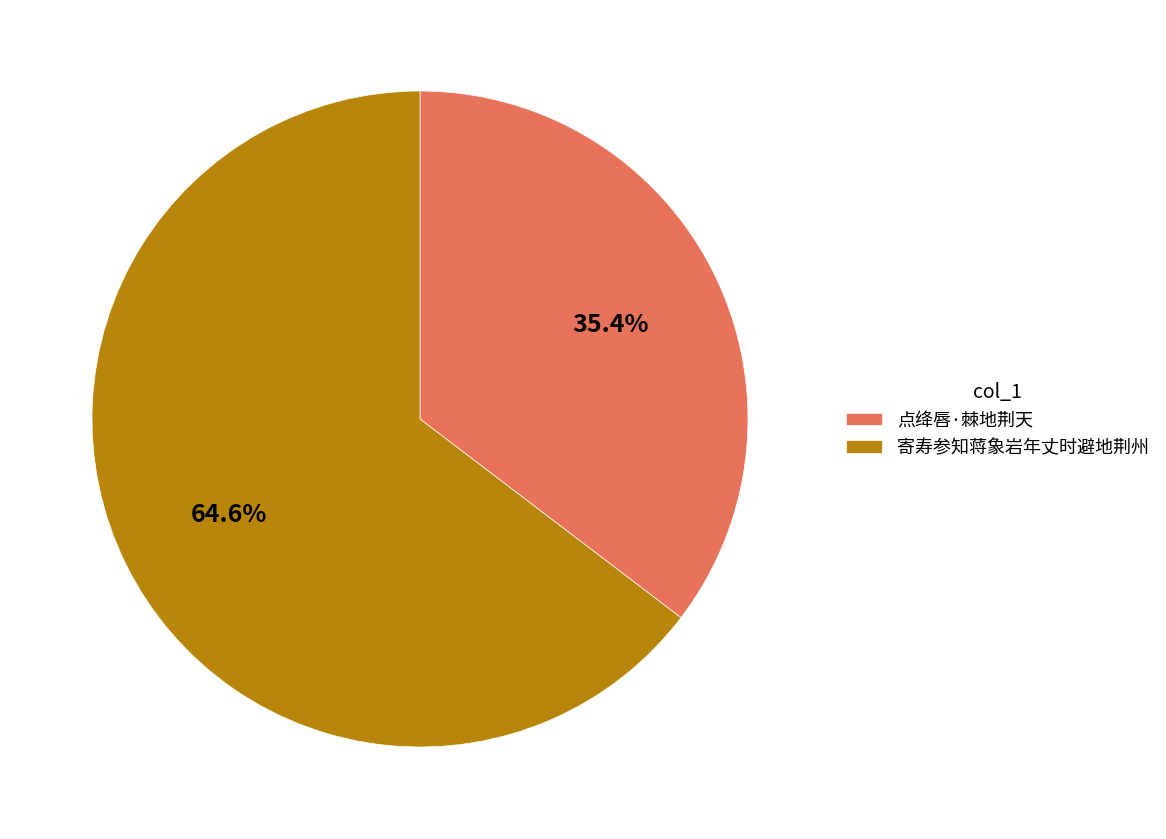

Count the number of slices in the pie.

2